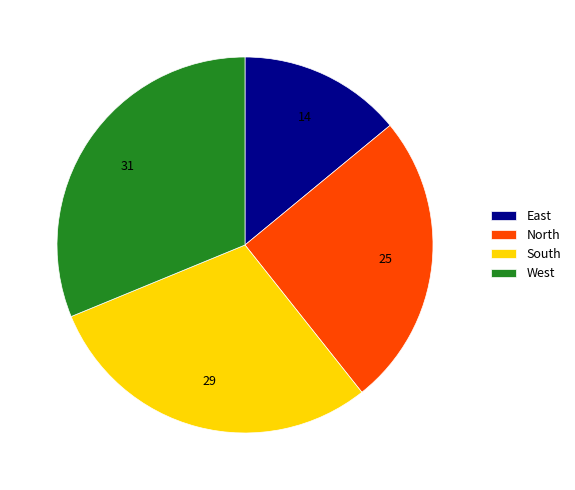

Rank the categories by value from lowest to highest.

East, North, South, West